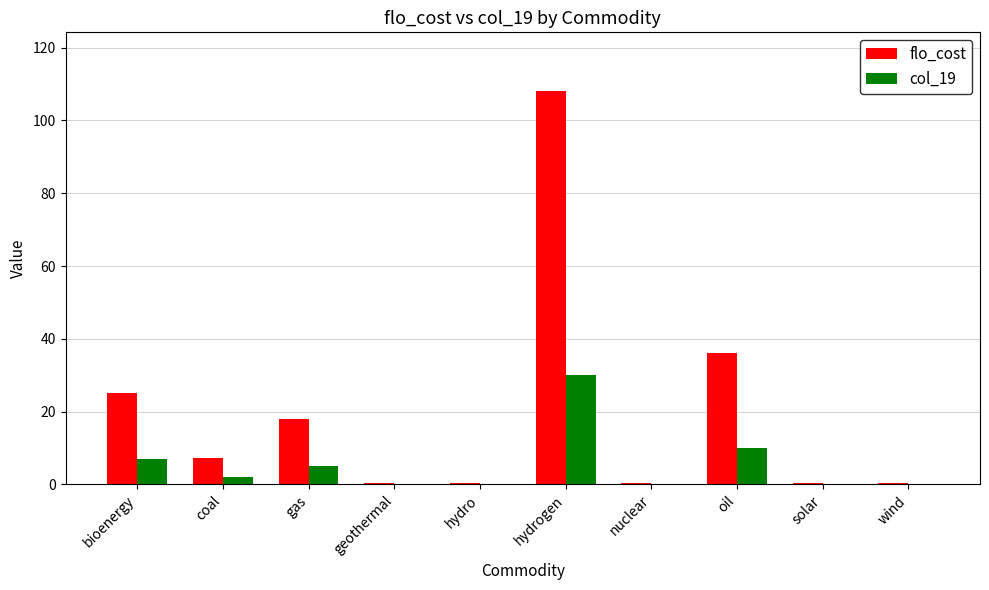

At which category is the sum across all series the highest?

hydrogen